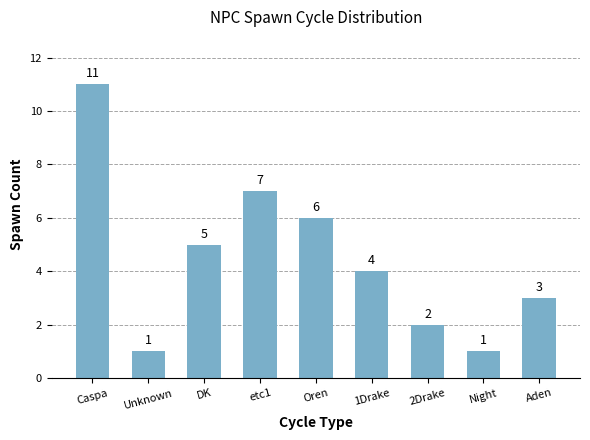

Reading right to left, what are all the values shown in this chart?

Aden=3	Night=1	2Drake=2	1Drake=4	Oren=6	etc1=7	DK=5	Unknown=1	Caspa=11